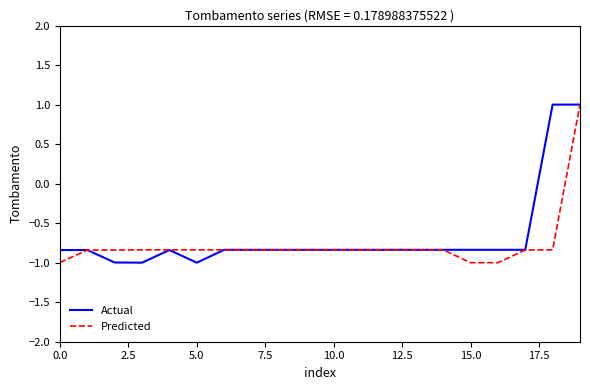

Which series has the largest total across all categories?

Actual